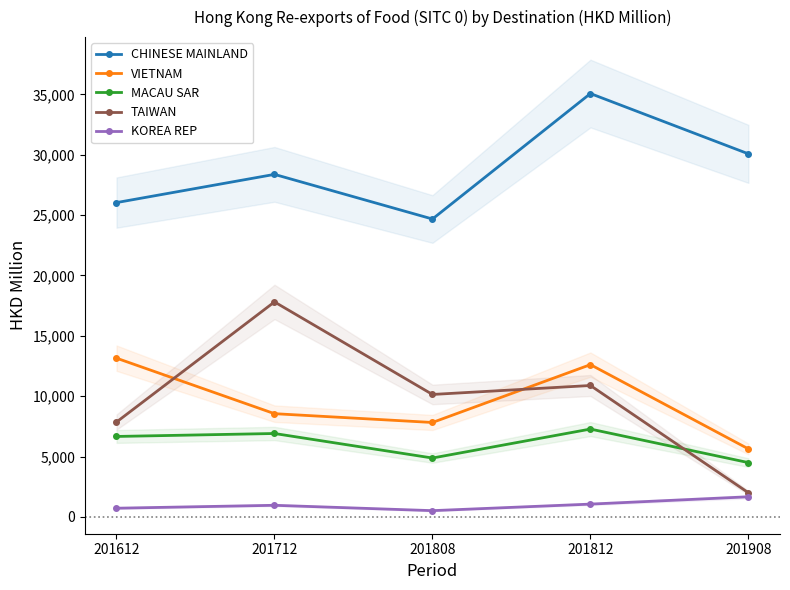

Which series ends up on top after the final intersection of TAIWAN and VIETNAM?

VIETNAM